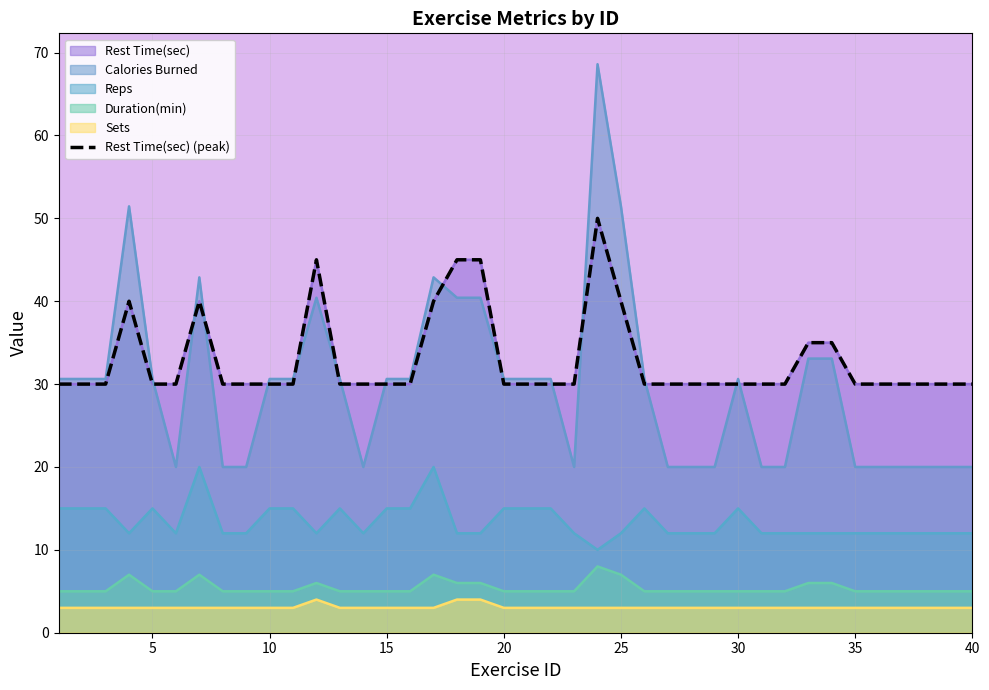

True or false: the data has more than 1 interior local peaks.

True